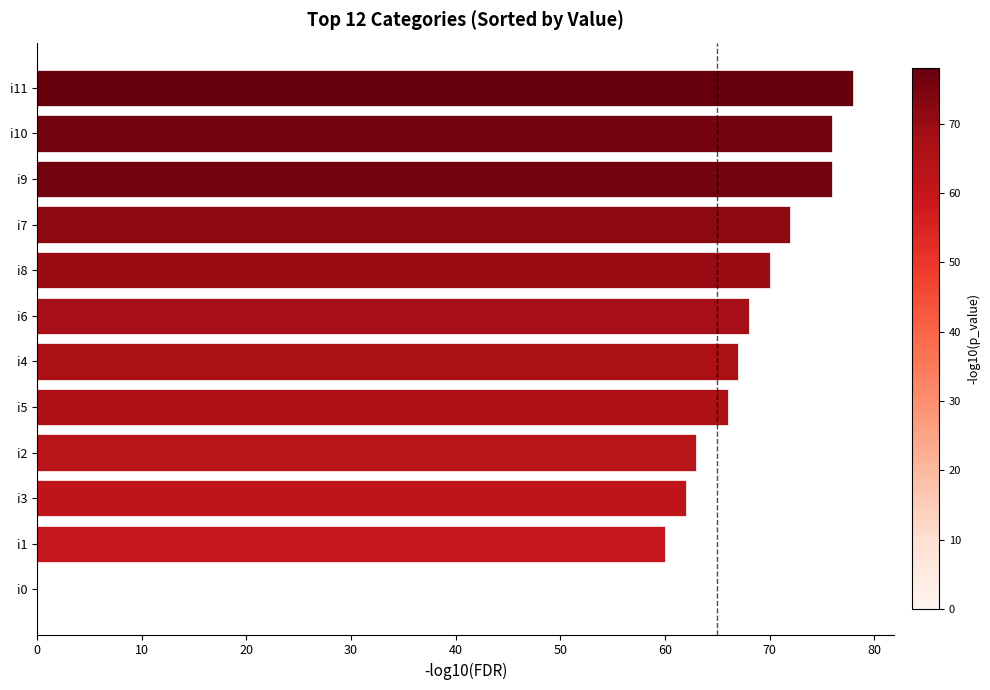

The chart shows a value of 36 at i6. True or false?

False